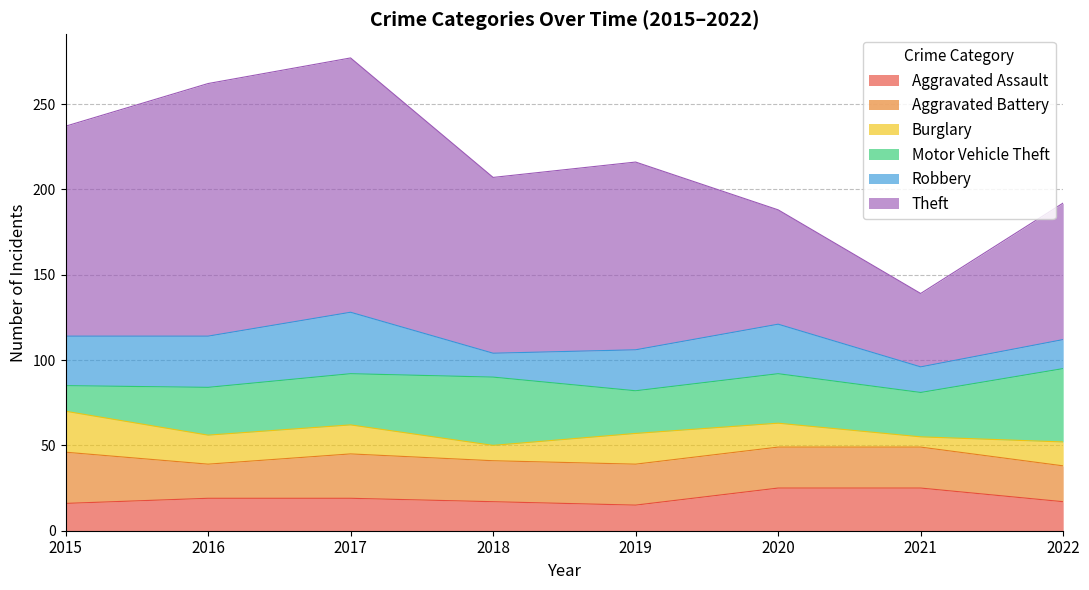

Where is the first local maximum for Burglary?

2019